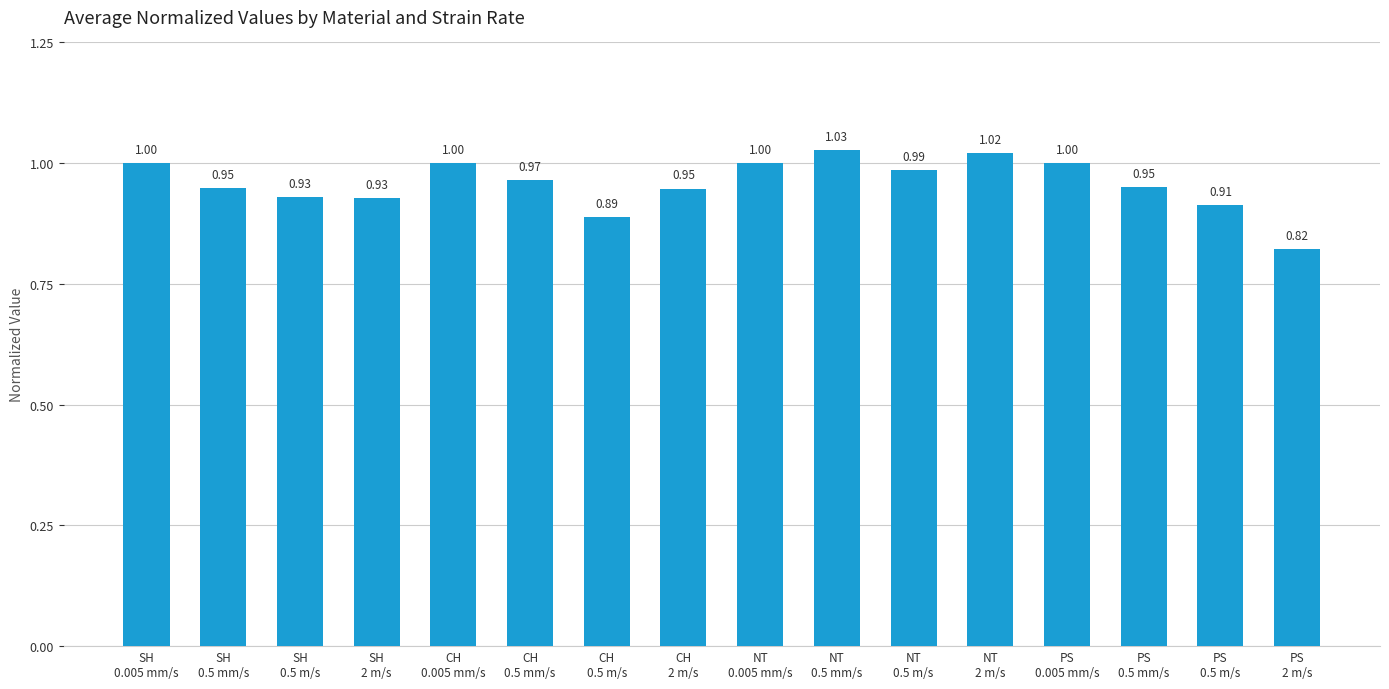

What position from the right is CH
0.005 mm/s?

12